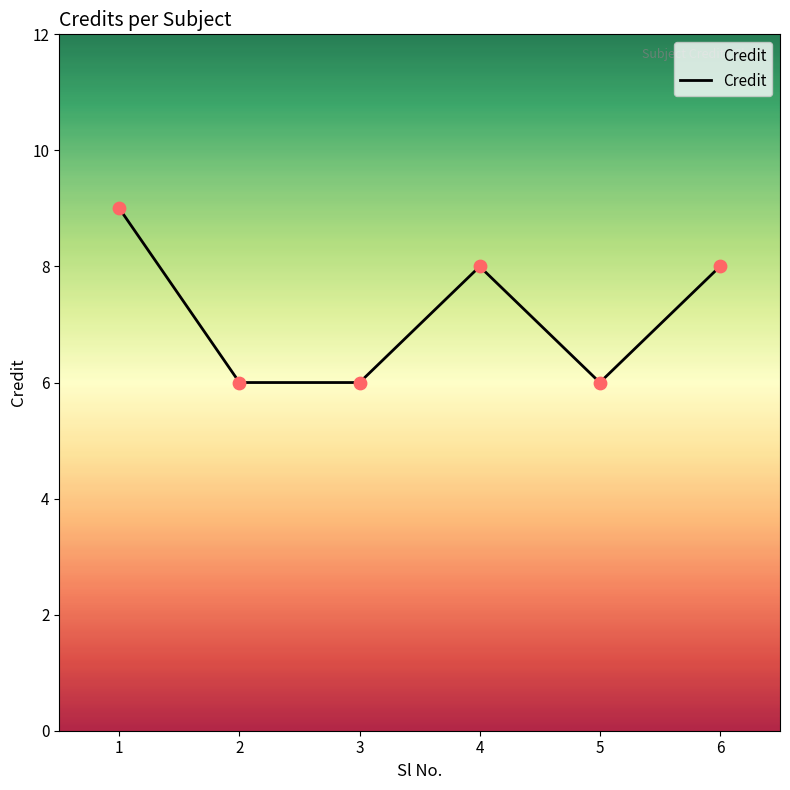

What is the change in value from 3 to 6?

+2